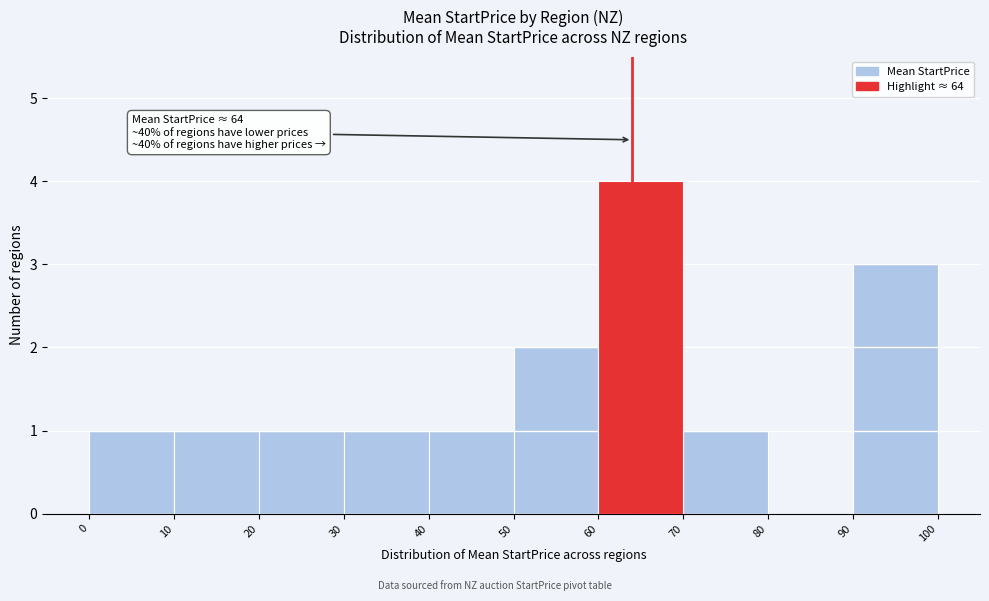

Over which range of the x-axis is the bar tallest?

60 to 70